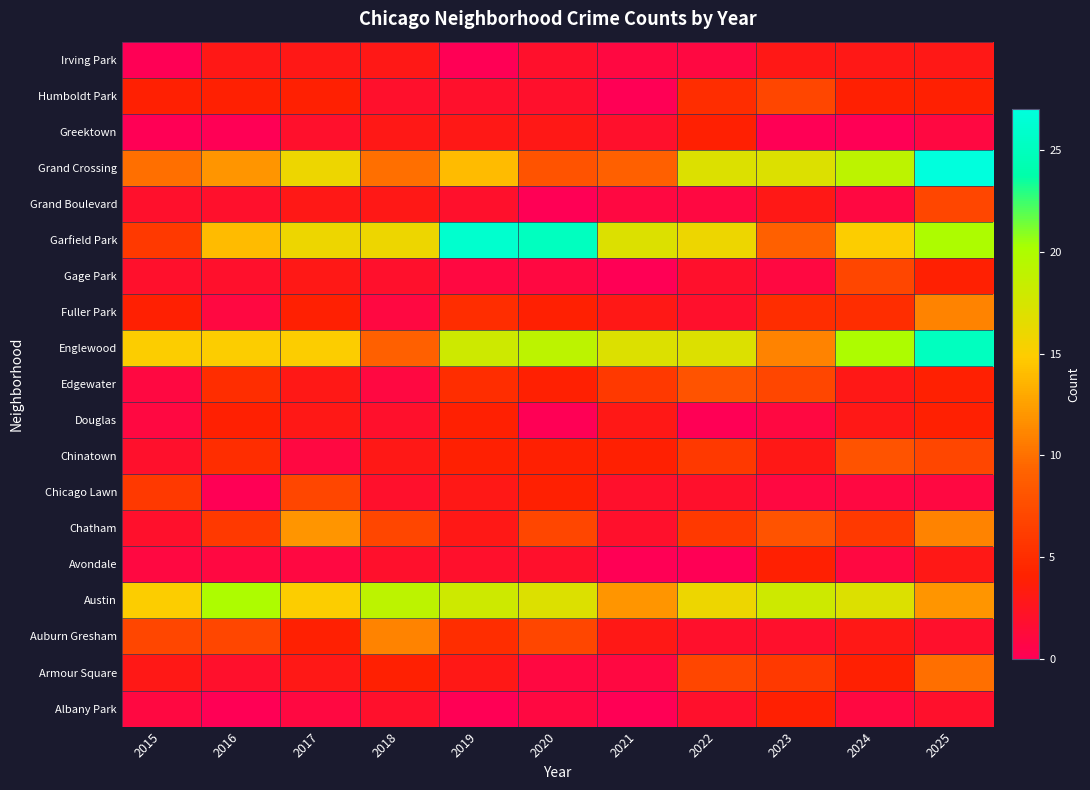

At which label is Grand Crossing closest to 17?

2022